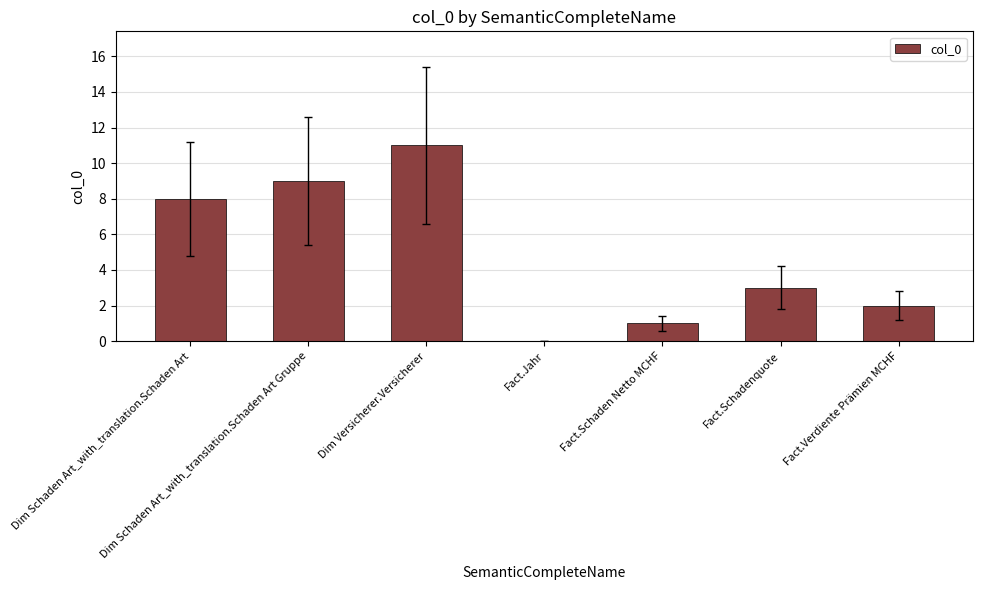

What is the ratio of the value at Fact.Schadenquote to the value at Fact.Schaden Netto MCHF?

3.0